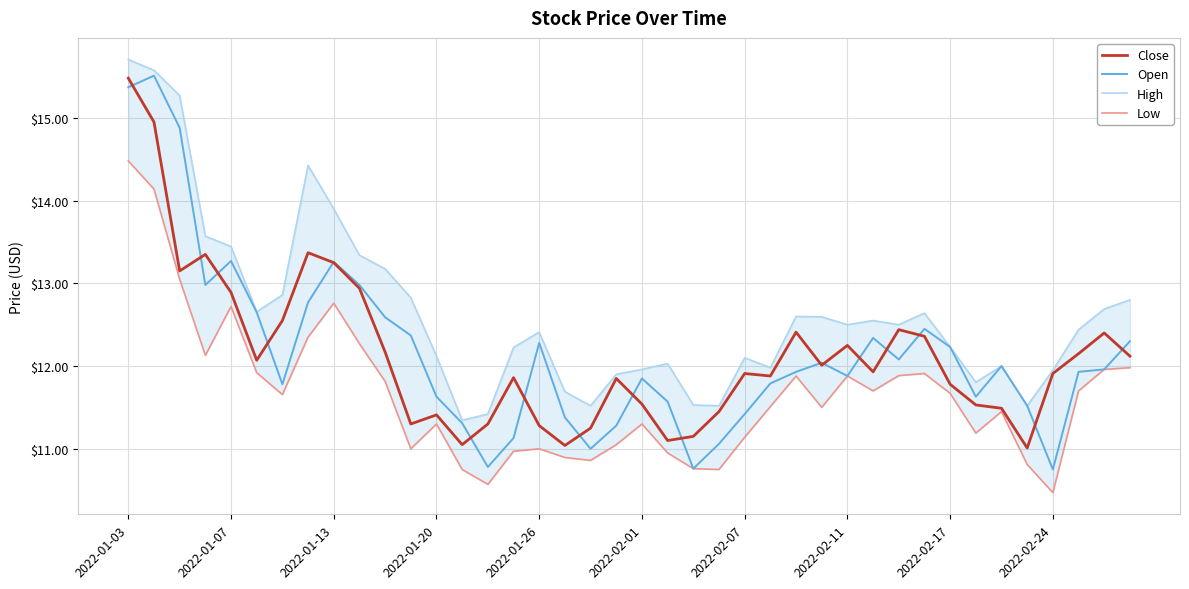

What is the difference between the second highest and minimum values in the Open series?

4.6